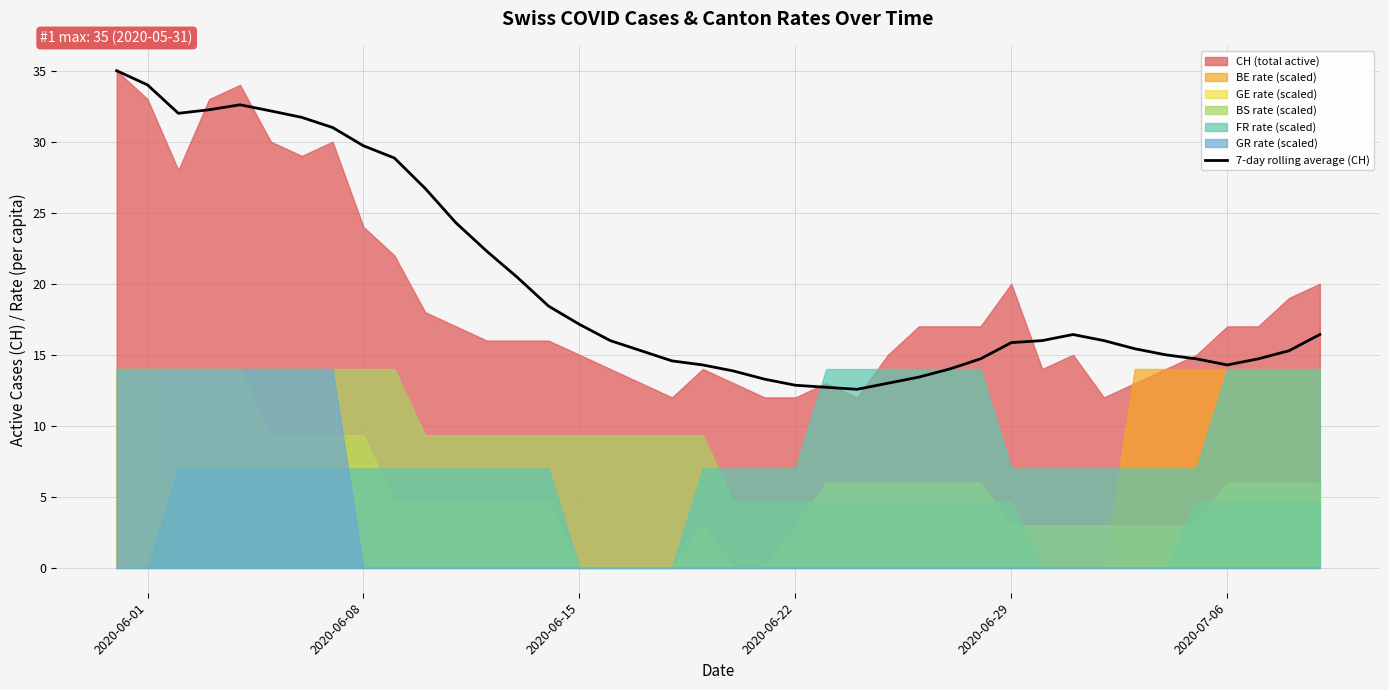

What is the minimum value for 7-day rolling average (CH)?

12.6